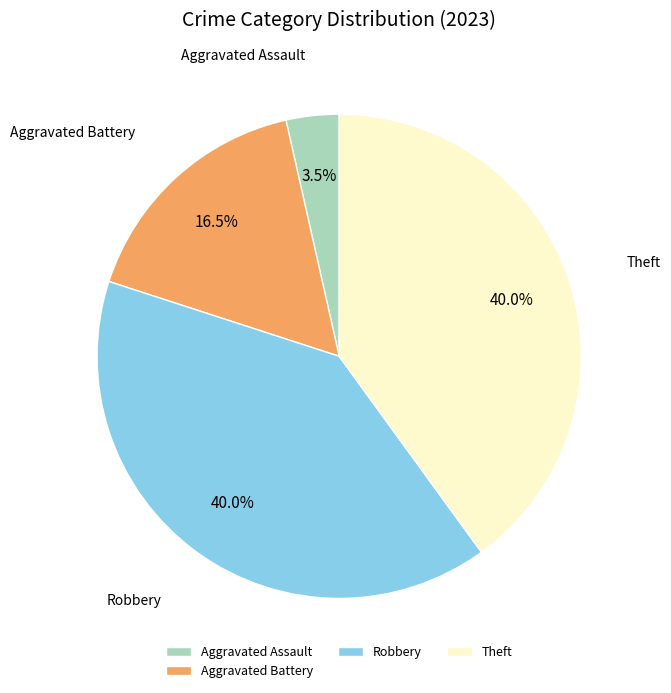

To the nearest percent, what is the difference between the largest and smallest slice percentages?

36%